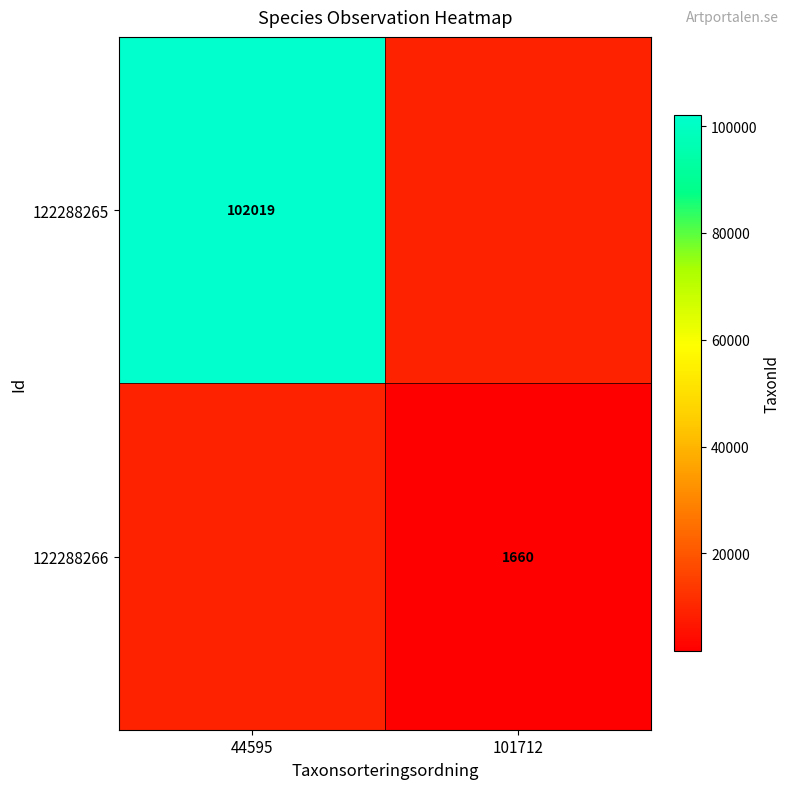

The value of 122288265 at 44595 is 102019. True or false?

True